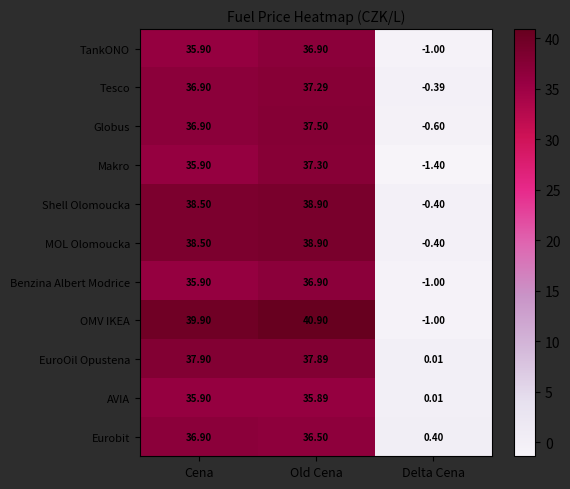

What is the sum of the MOL Olomoucka values at Cena and Old Cena?

77.4